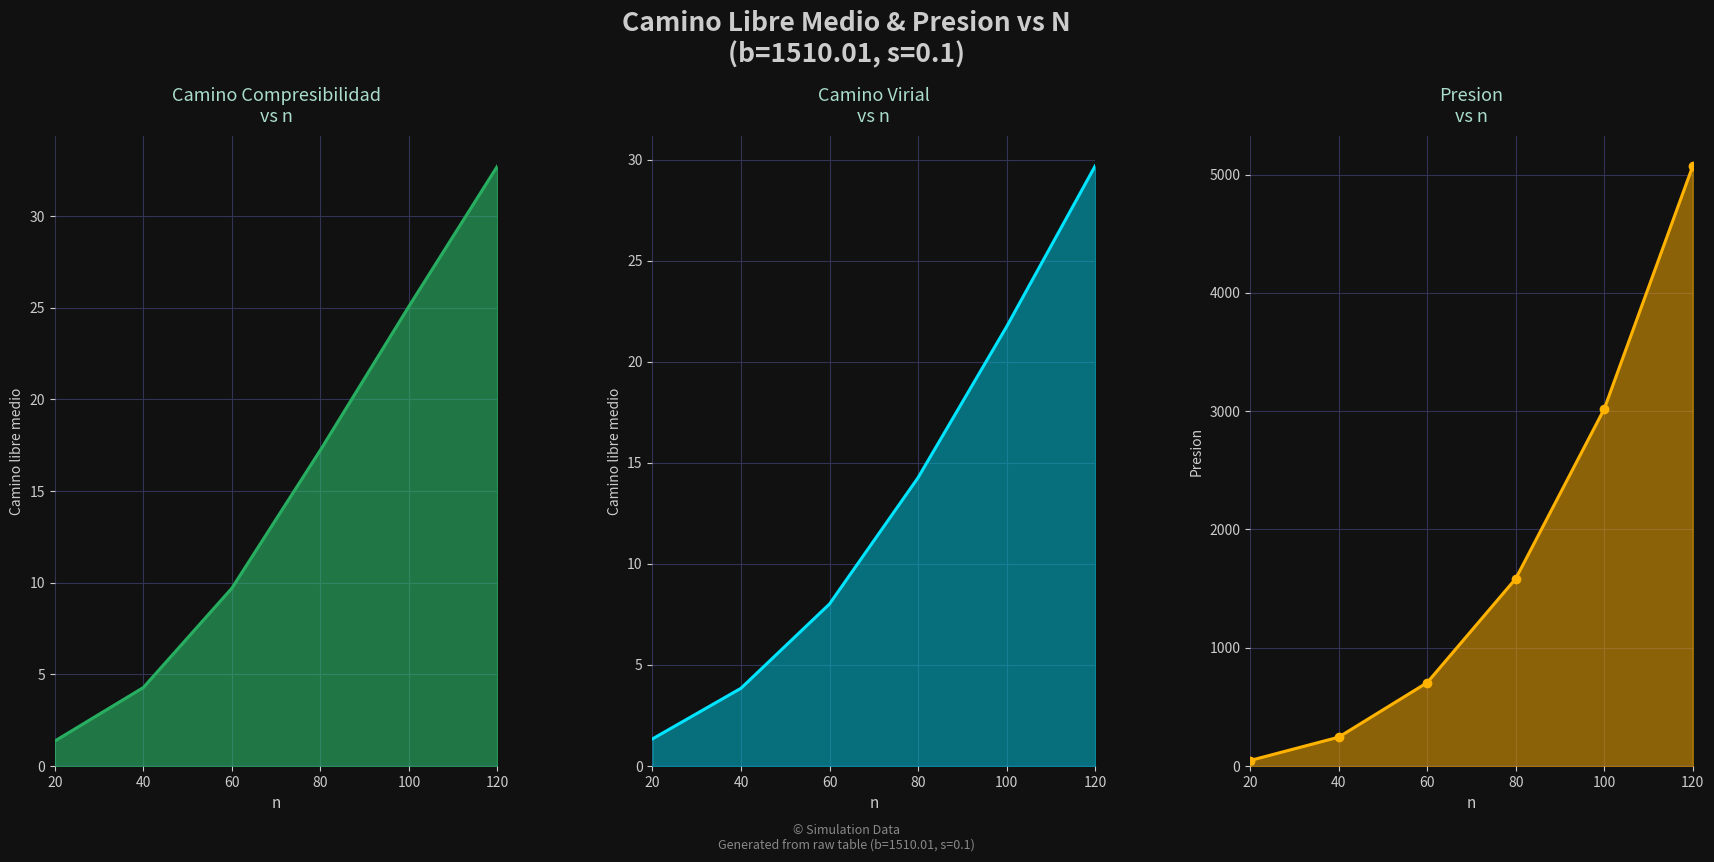

Where is camino compresibilidad line nearest to the value 17?

80